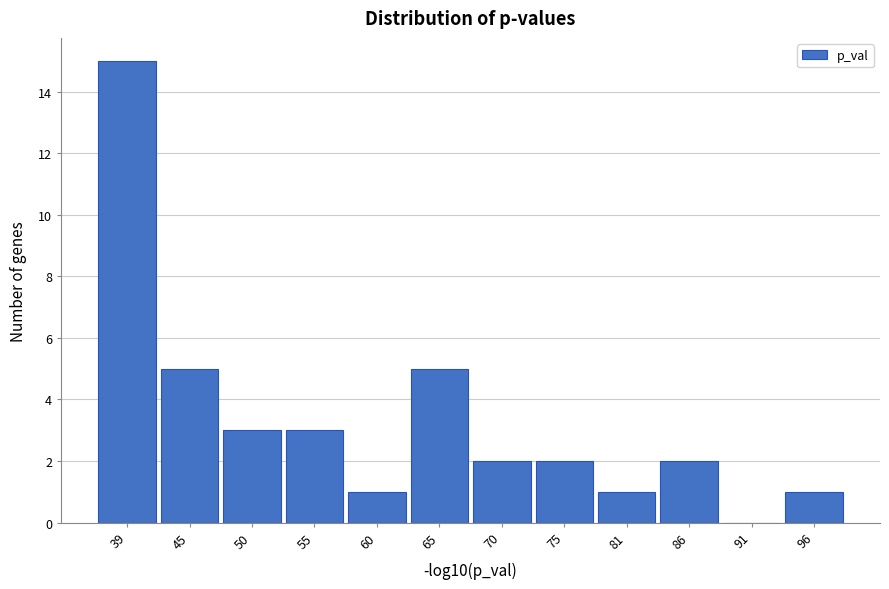

Reading right to left, list all the values displayed in this chart.

96=1	91=0	86=2	81=1	75=2	70=2	65=5	60=1	55=3	50=3	45=5	39=15